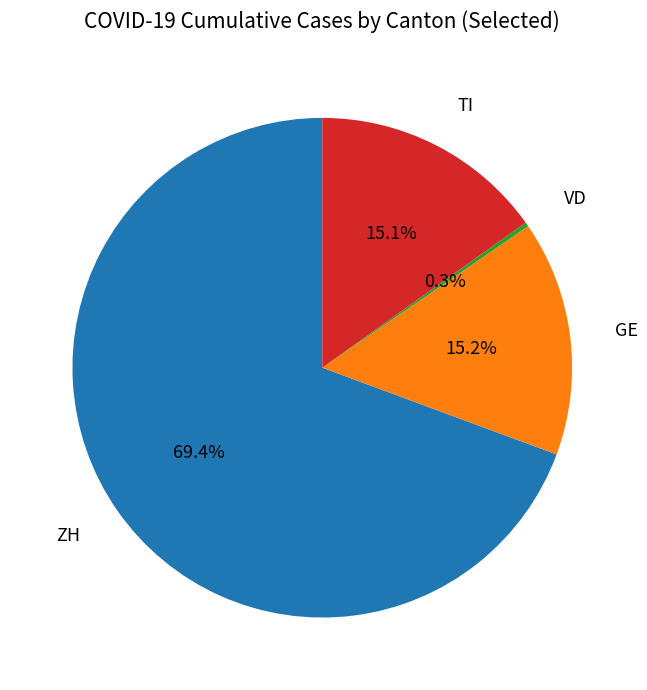

Which category has the biggest portion of the pie?

ZH